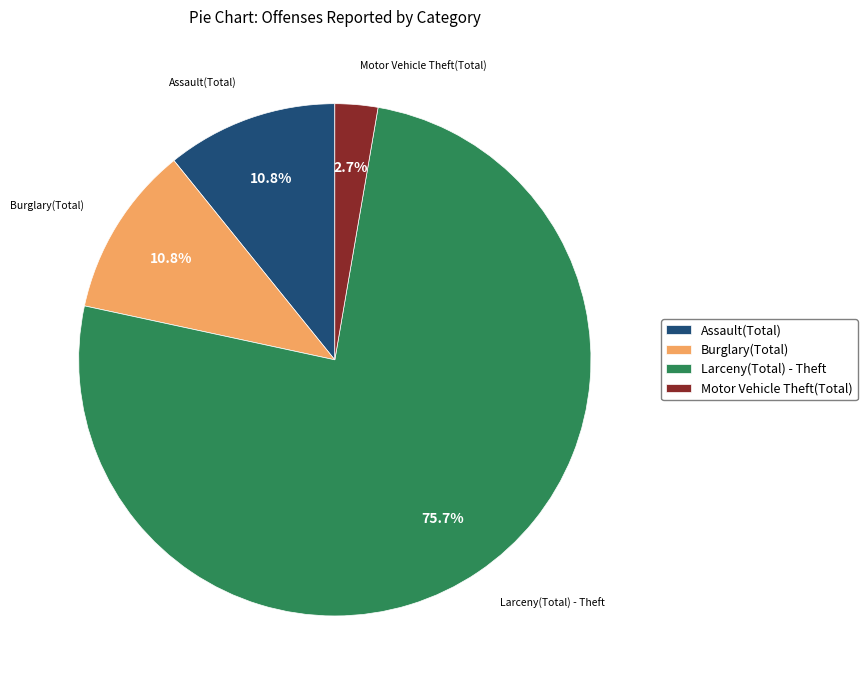

What percentage is NOT represented by Assault(Total)?

89.2%